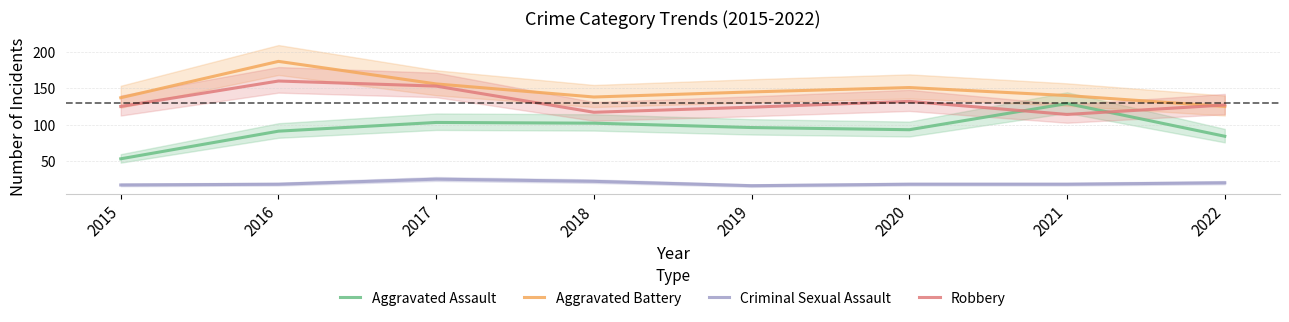

Which series has the widest spread of values?

Aggravated Assault